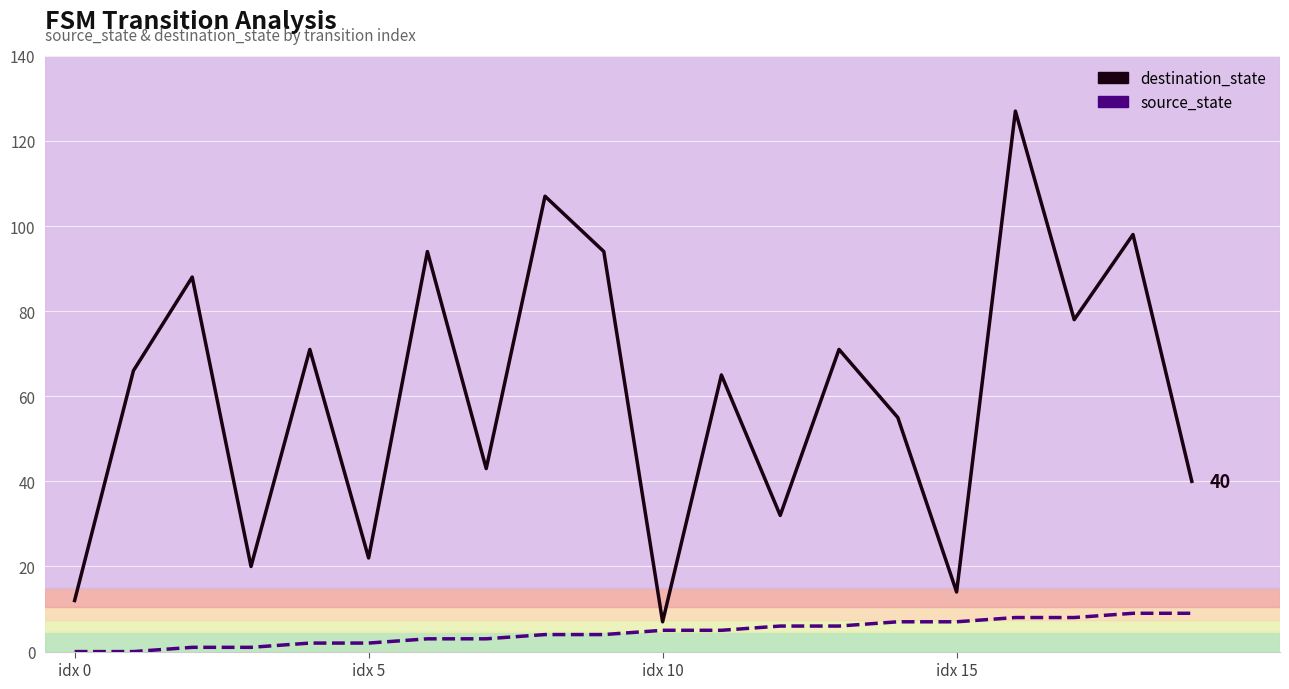

How many lines are shown in the chart?

2